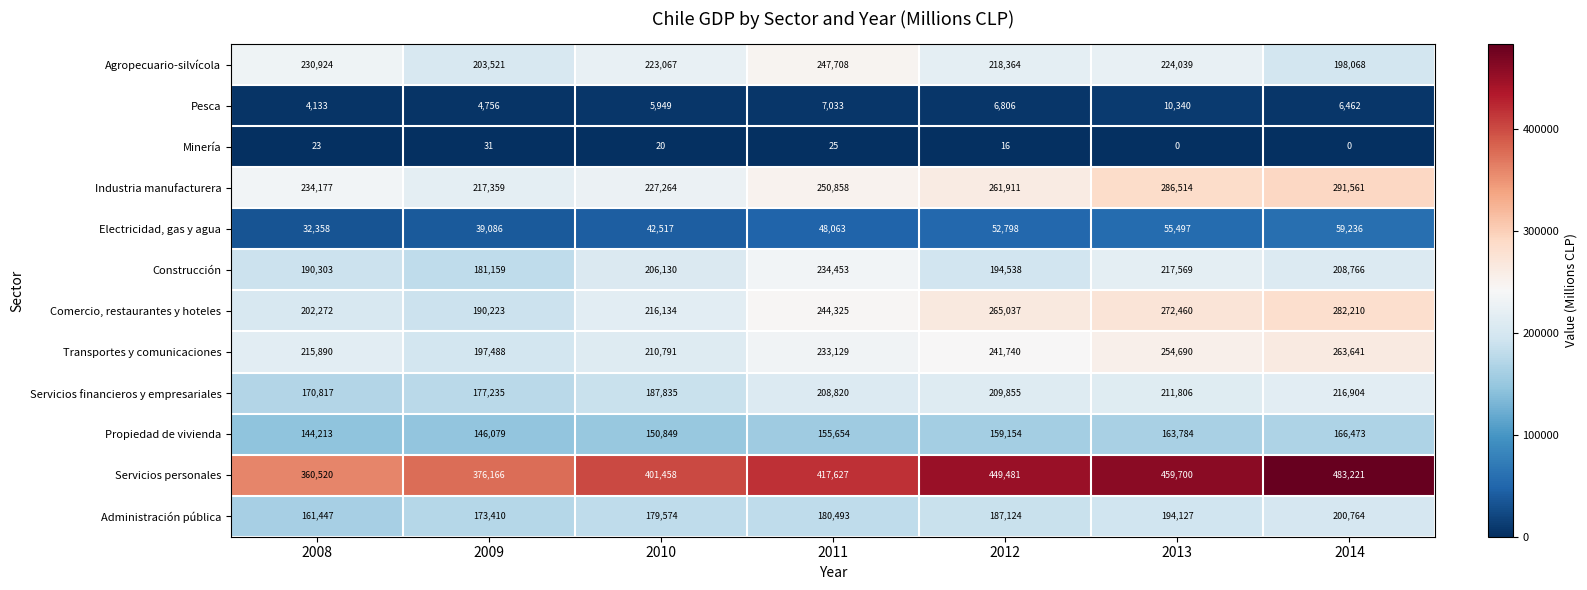

What is the sum of the Transportes y comunicaciones values at 2010 and 2008?

426681